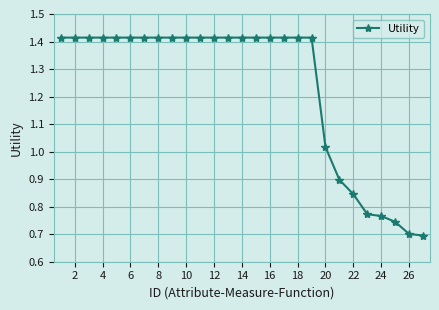

What is the sum of all values?

33.3